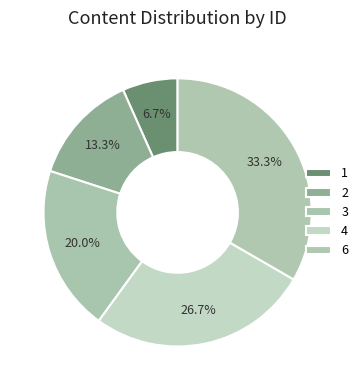

Count the number of slices in the pie.

5